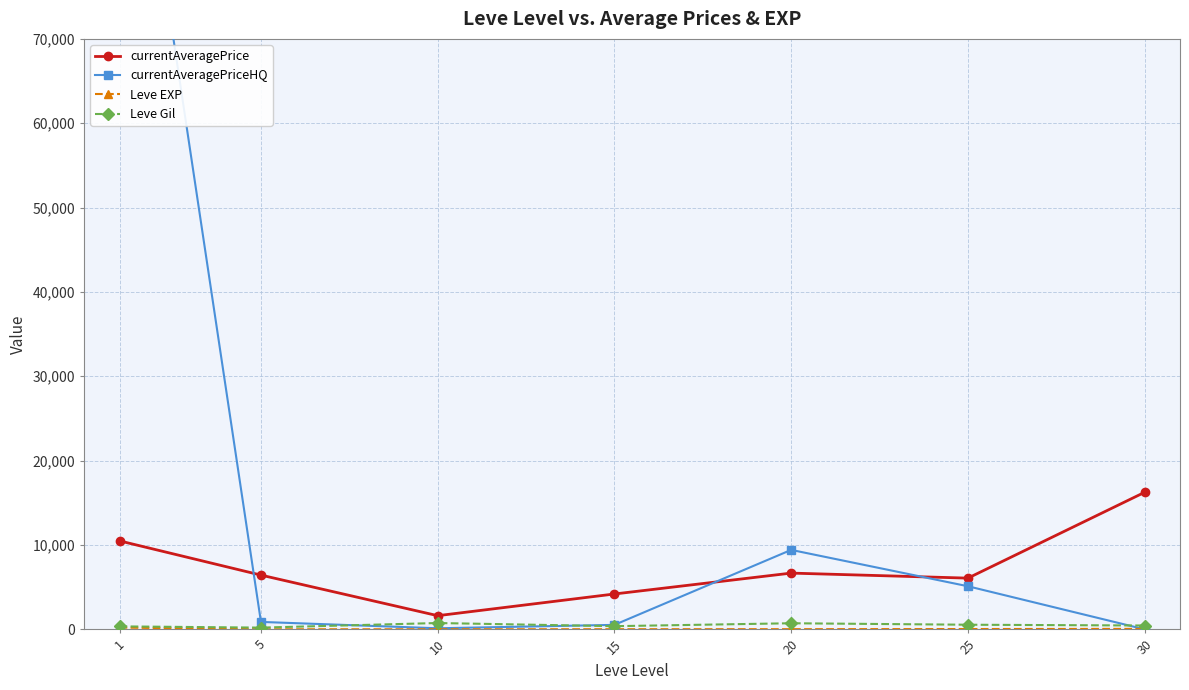

What is the greatest value displayed?

112575.5